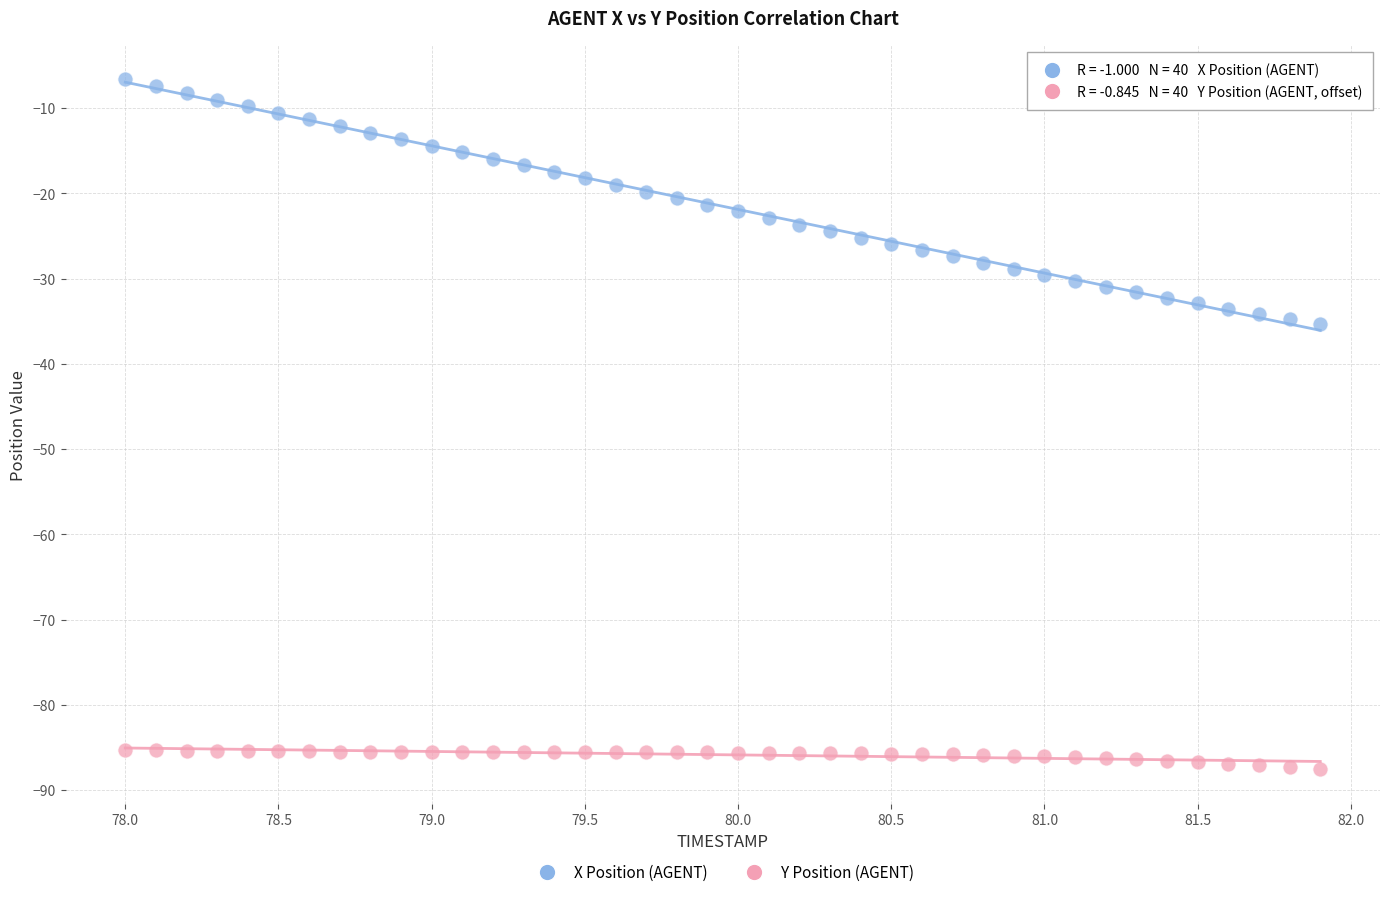

Across all data points, what is the range of X values (max minus min)?

3.9